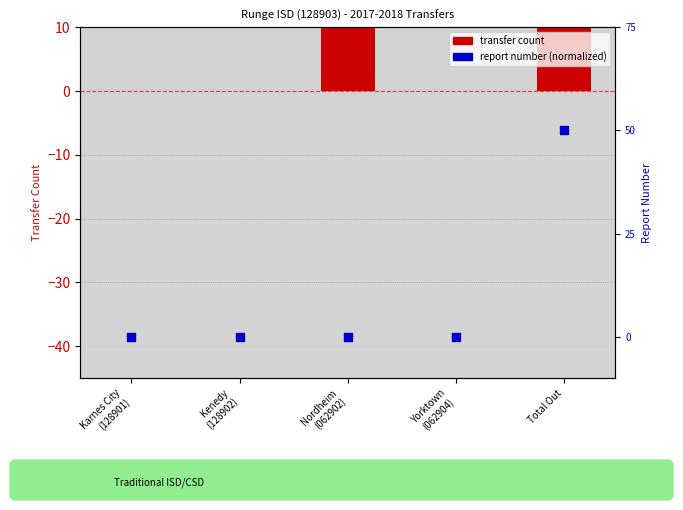

What are all the series names shown in the legend?

transfer count, report number (normalized)